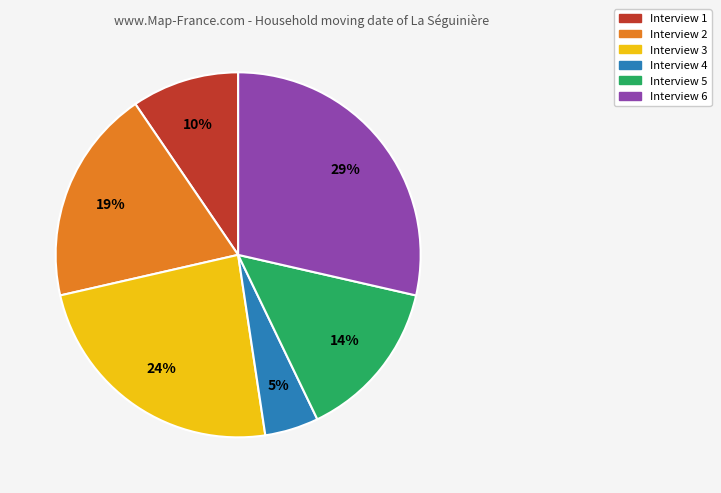

How many slices are in this pie chart?

6